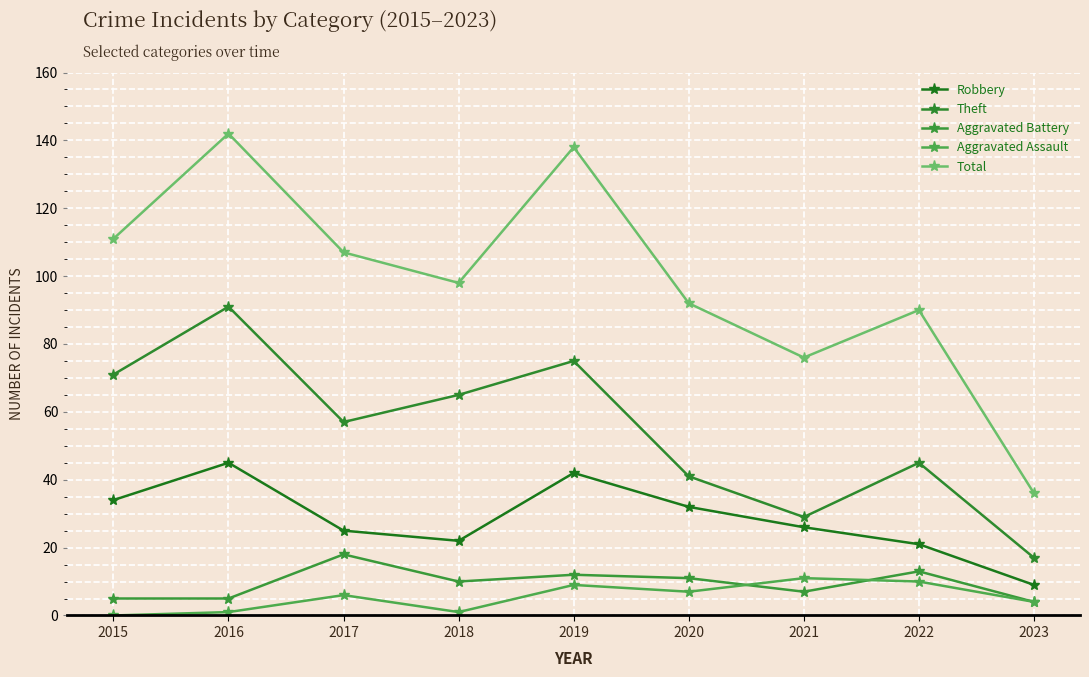

True or false: Aggravated Battery and Robbery cross at least once.

False